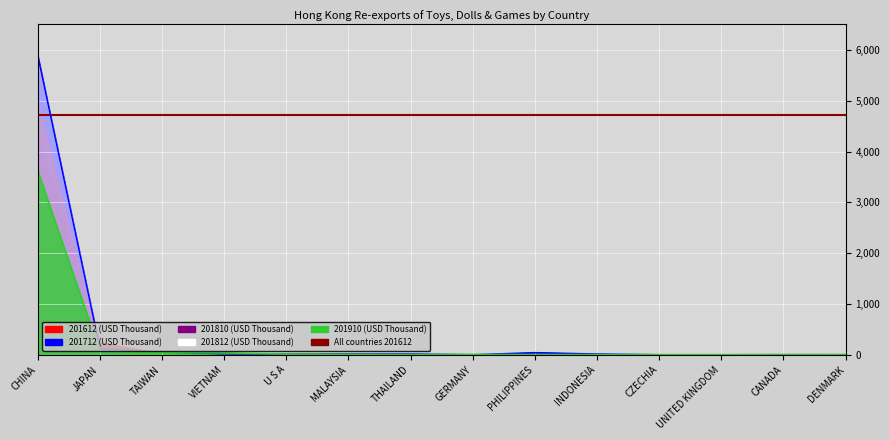

How many lines are shown in the chart?

5